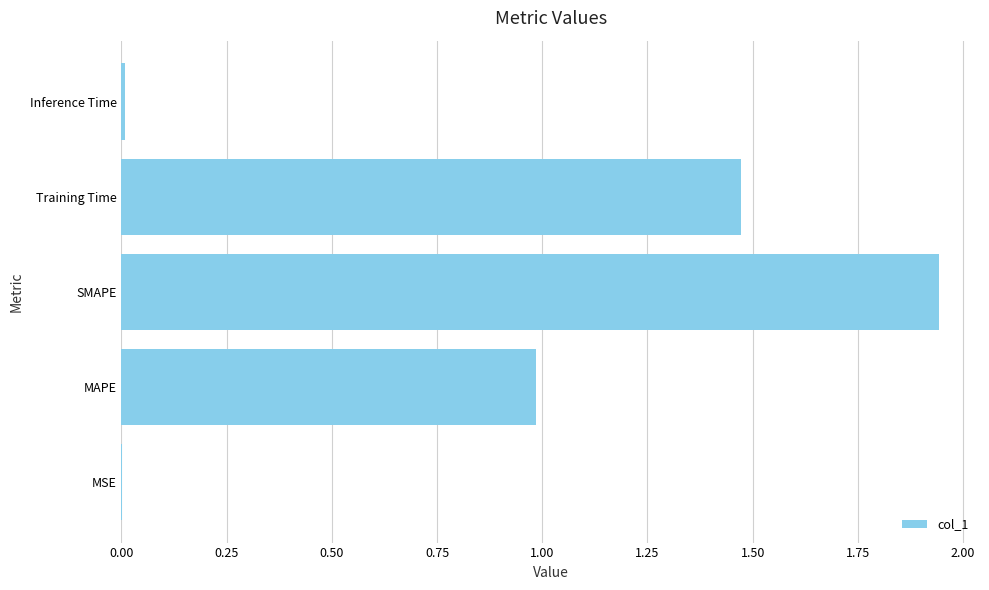

What is the sum of all values?

4.4